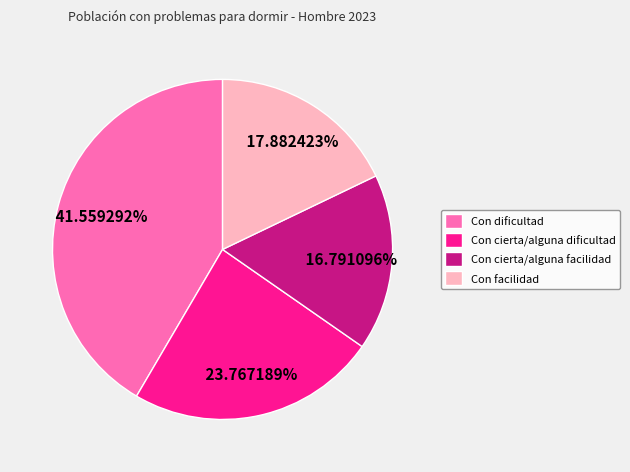

Which slice is the largest?

Con dificultad